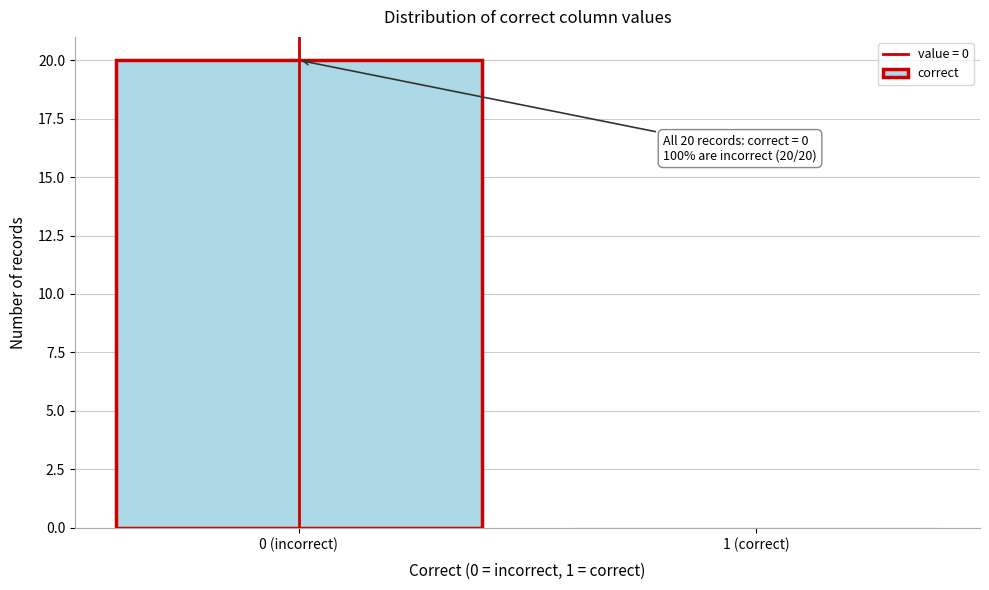

Reading left to right, transcribe all the data shown in this chart.

0 (incorrect)=20	1 (correct)=0